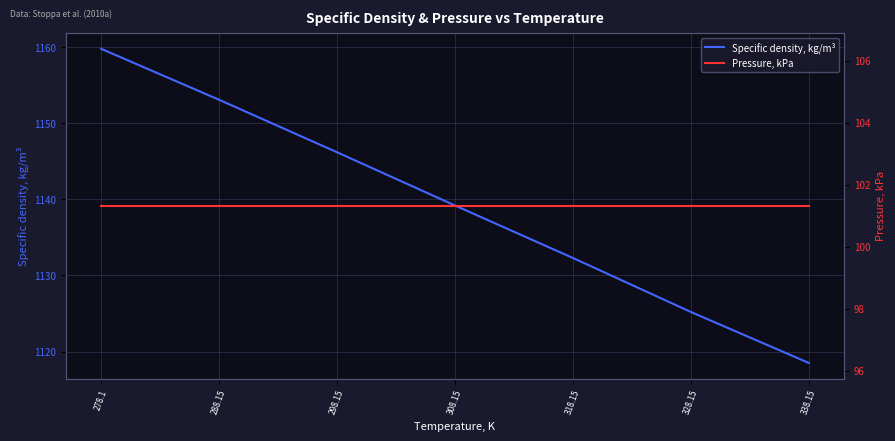

True or false: Specific density, kg/m³ has more than 1 interior local peaks.

False